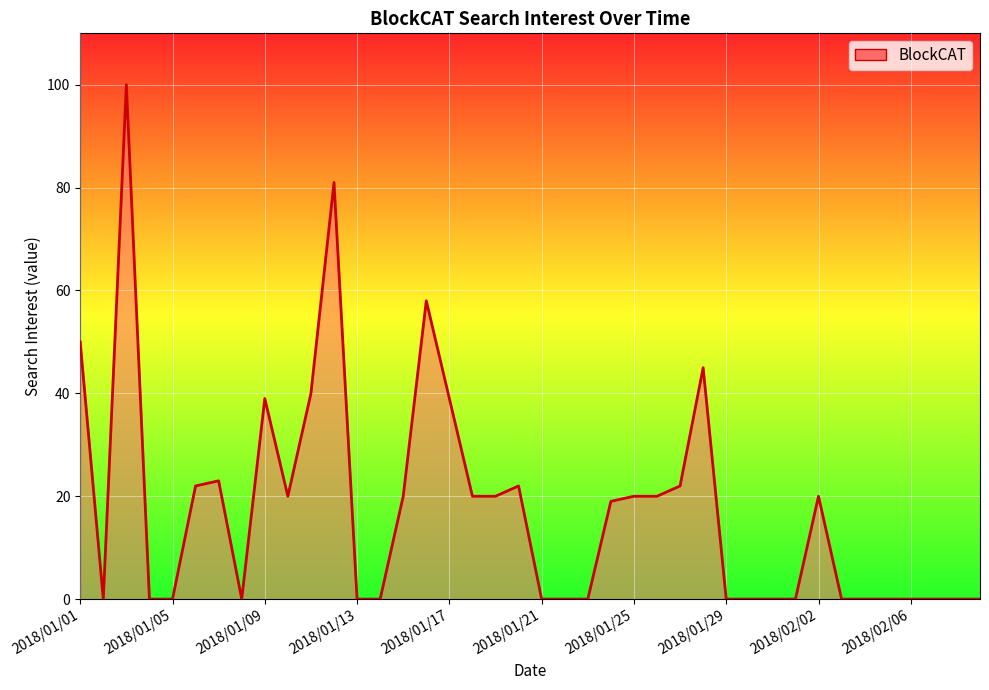

What is the difference between the maximum and minimum values?

100